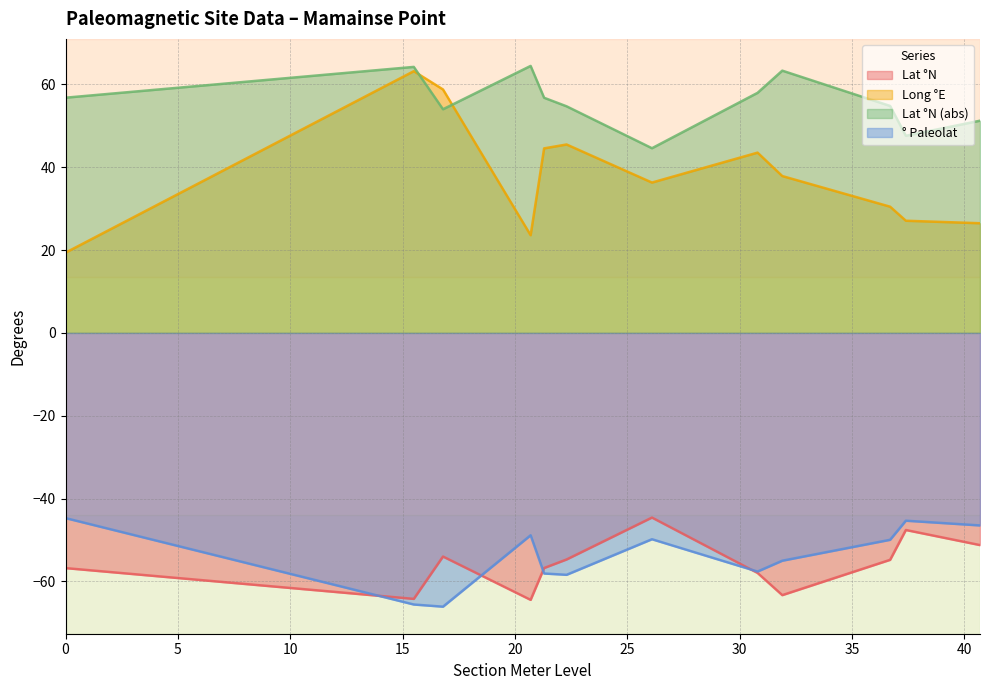

What is the average value of the Lat °N (abs) series?

55.9